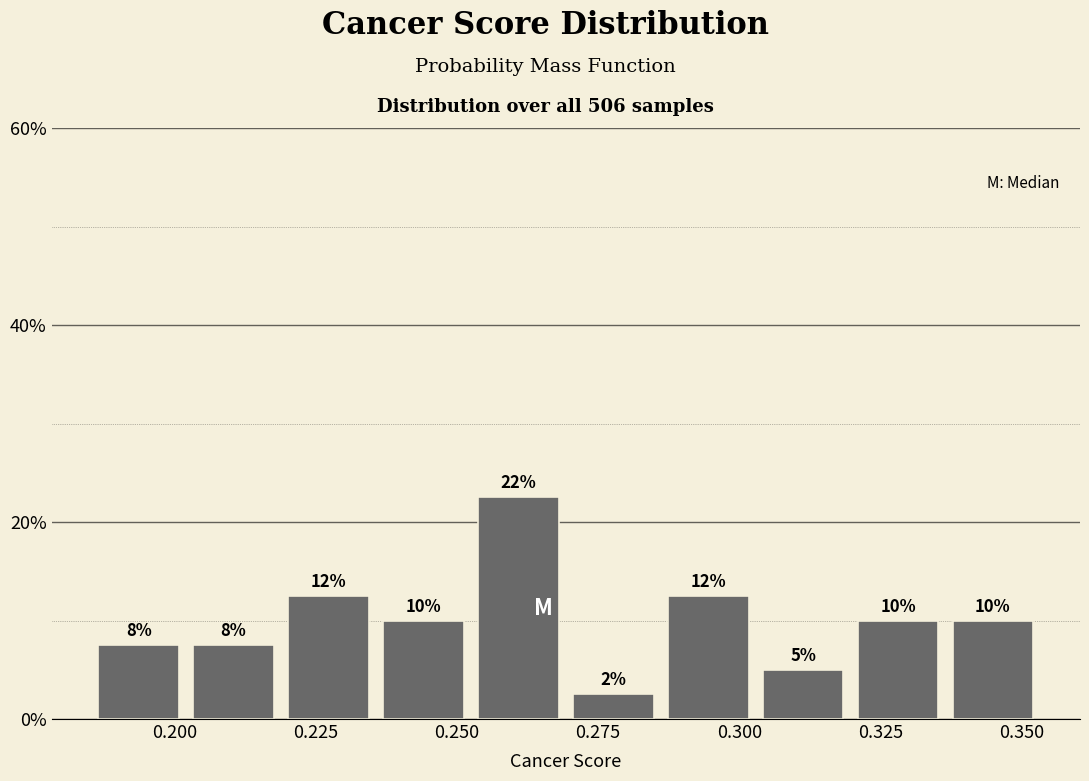

Read against the x-axis, roughly where is the centre of the tallest bar?

0.260